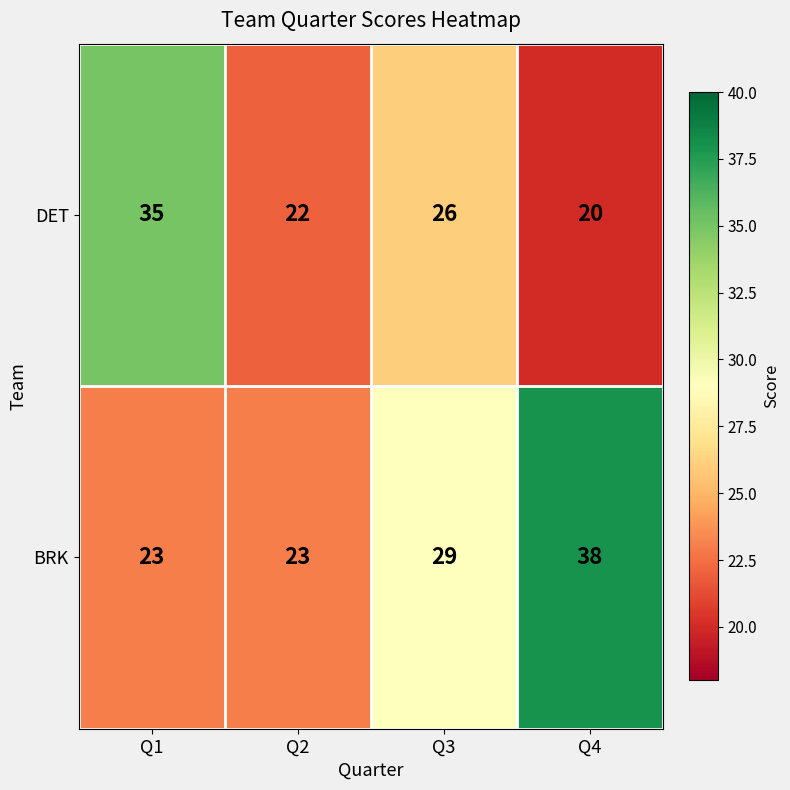

What is the approximate value of DET at Q2, to the nearest 10?

20